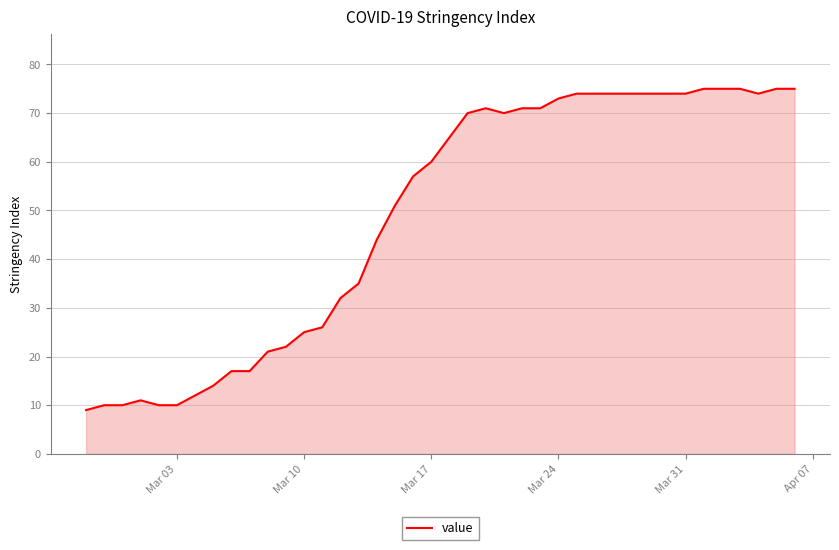

What is the maximum value shown in the chart?

75